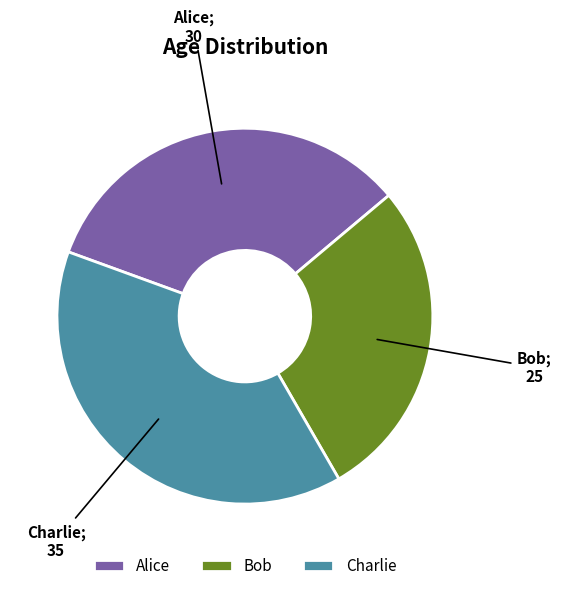

Is there any slice that represents more than half of the pie?

No